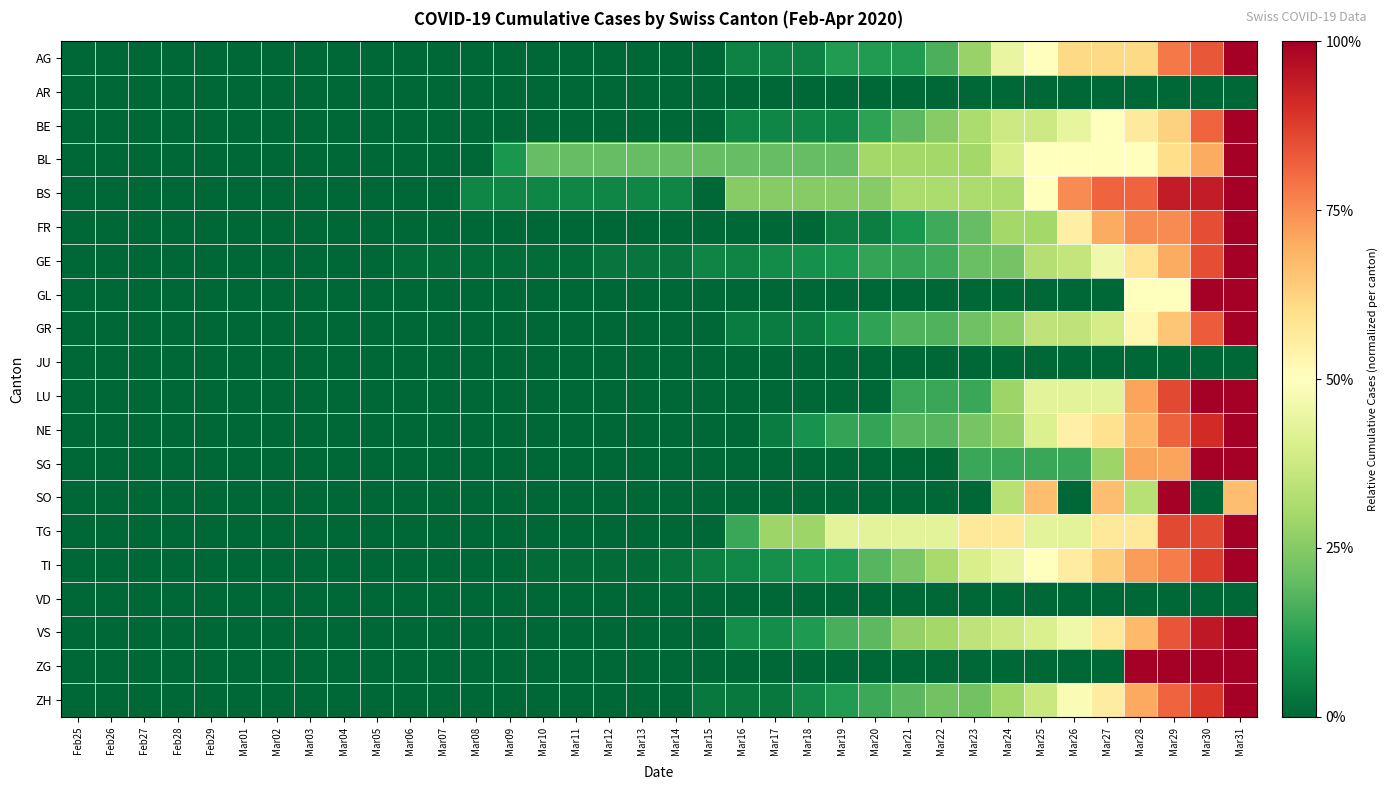

At which category does the chart reach its peak across all series?

Mar31